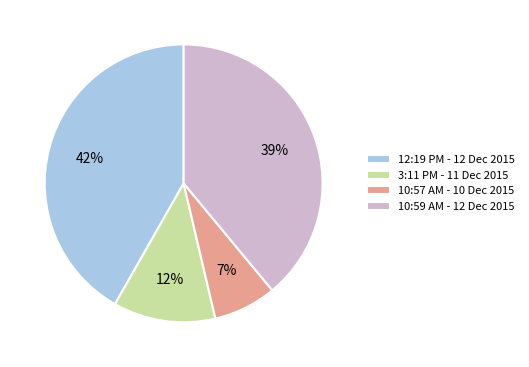

How many segments does this pie chart have?

4